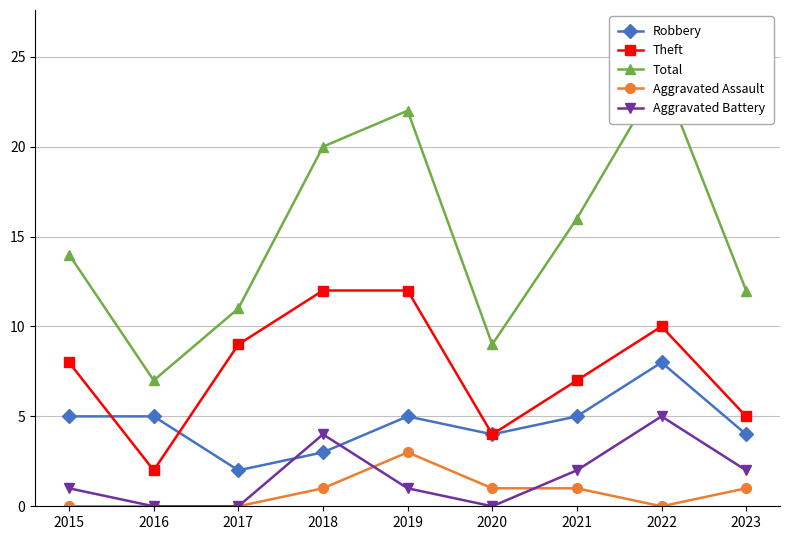

What is the approximate value of Aggravated Battery at 2018?

4